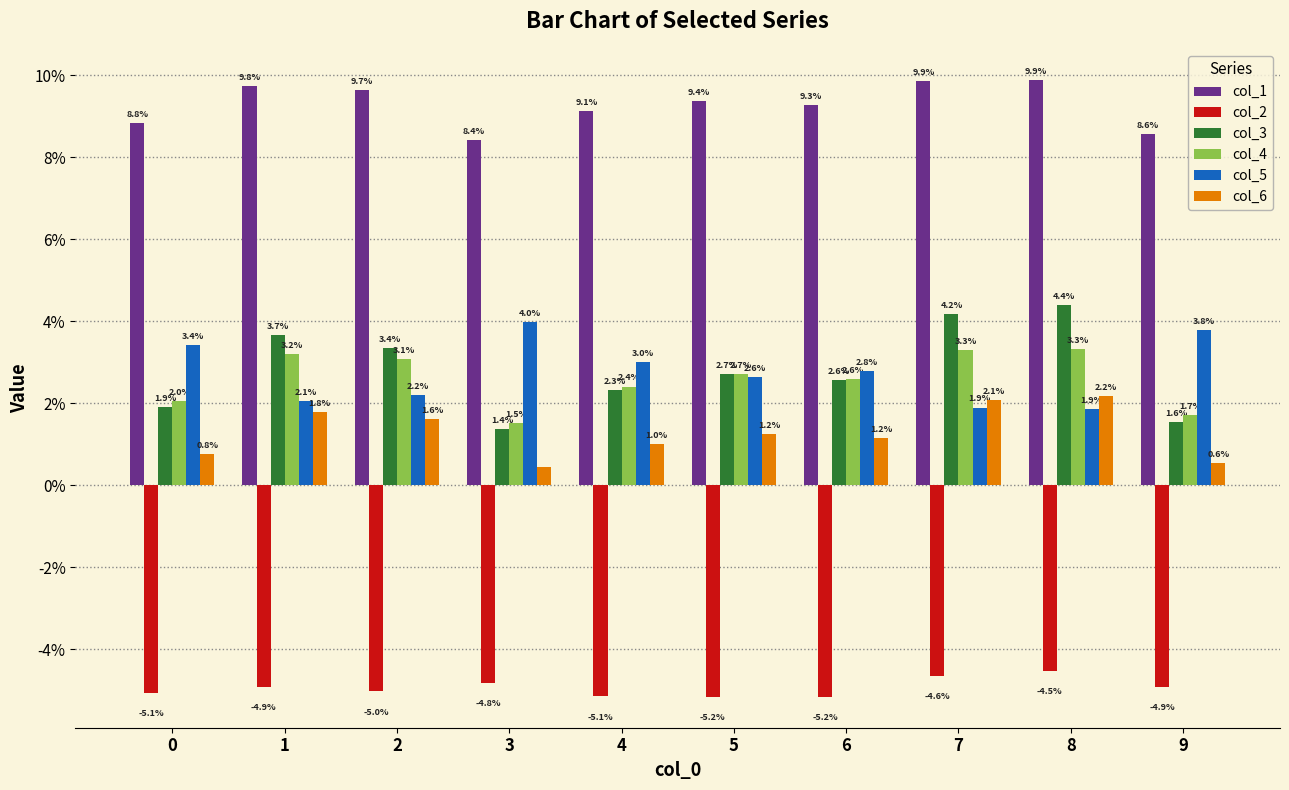

At which category does the chart reach its peak across all series?

8